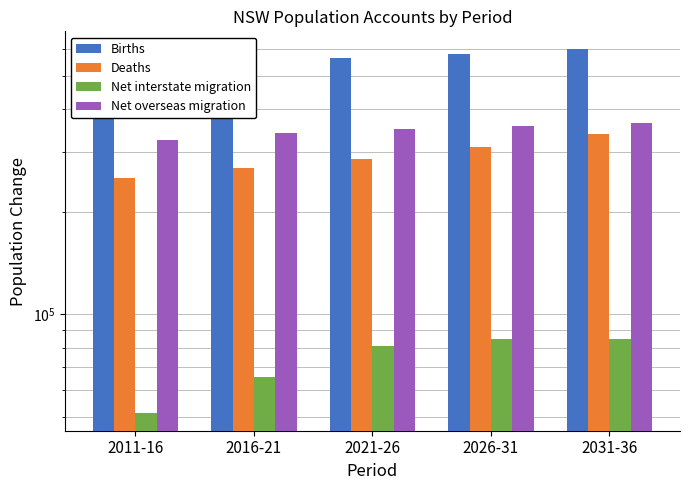

Count the Net interstate migration values in the range 65650 to 85000.

4